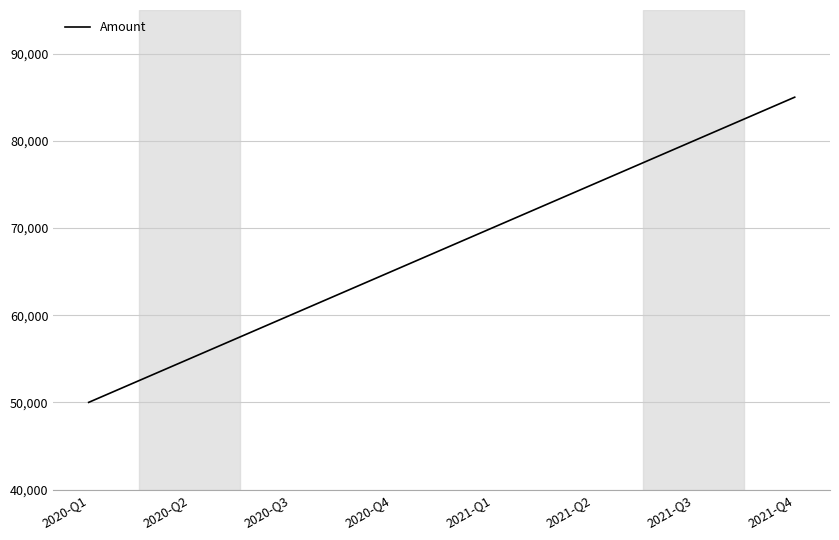

The chart shows a value of 85000 at 2021-Q4. True or false?

True